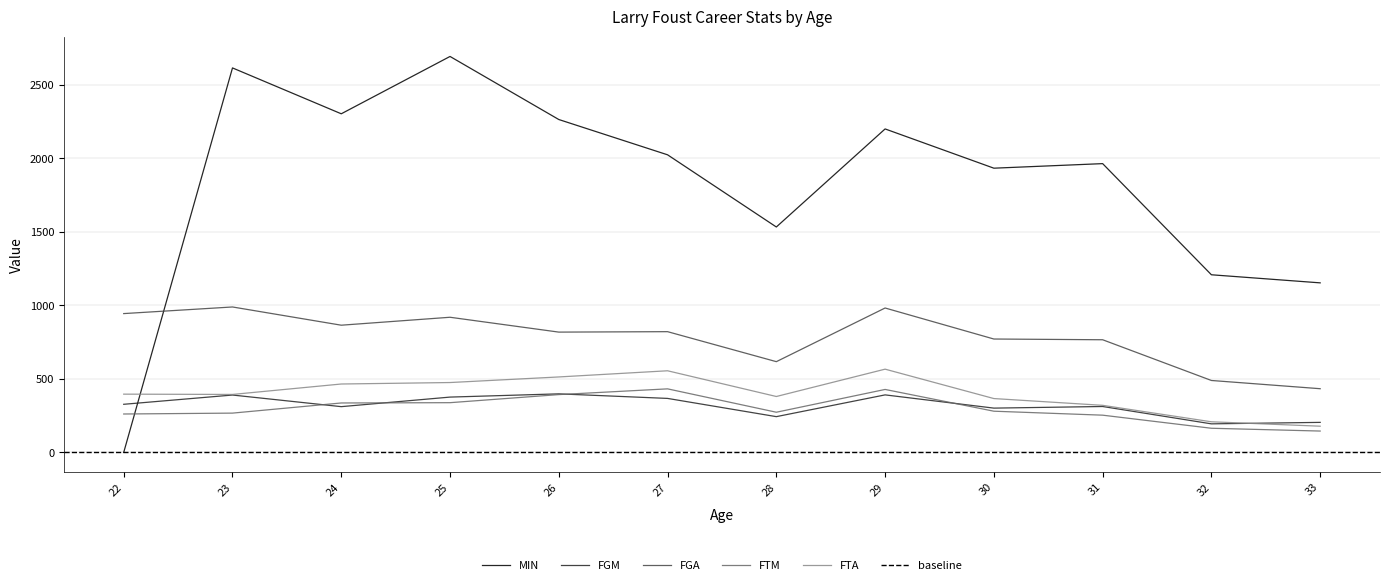

Reading right to left, what are all the values shown in this chart?

MIN: 33=1153	32=1208	31=1964	30=1933	29=2200	28=1533	27=2024	26=2264	25=2693	24=2303	23=2615	22=0
FGM: 33=204	32=194	31=312	30=301	29=391	28=243	27=367	26=398	25=376	24=311	23=390	22=327
FGA: 33=433	32=489	31=766	30=771	29=982	28=617	27=821	26=818	25=919	24=865	23=989	22=944
FTM: 33=145	32=164	31=253	30=280	29=428	28=273	27=432	26=393	25=338	24=336	23=267	22=261
FTA: 33=178	32=208	31=320	30=366	29=566	28=380	27=555	26=513	25=475	24=465	23=394	22=396